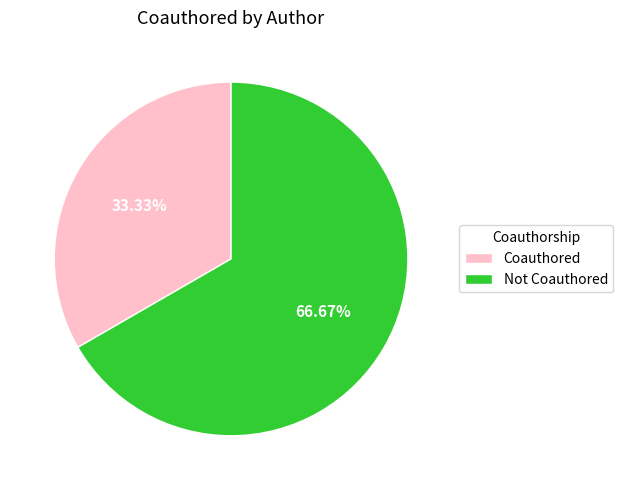

Which category has the biggest portion of the pie?

Not Coauthored